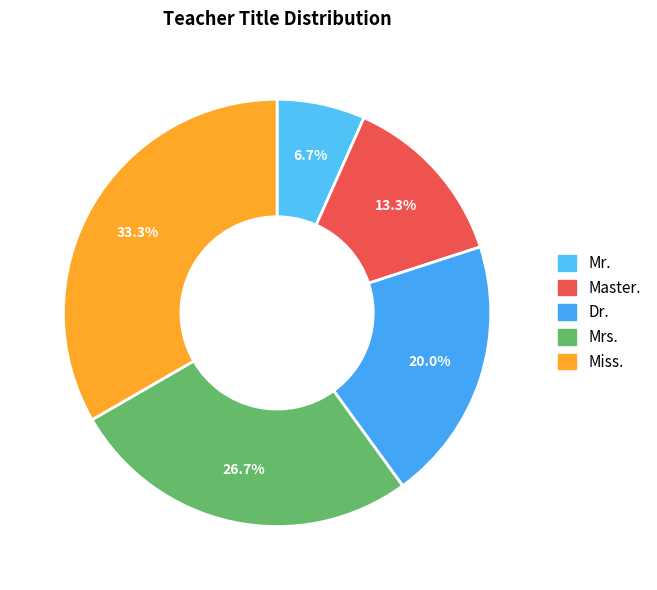

Rank the categories by value from highest to lowest.

Miss., Mrs., Dr., Master., Mr.